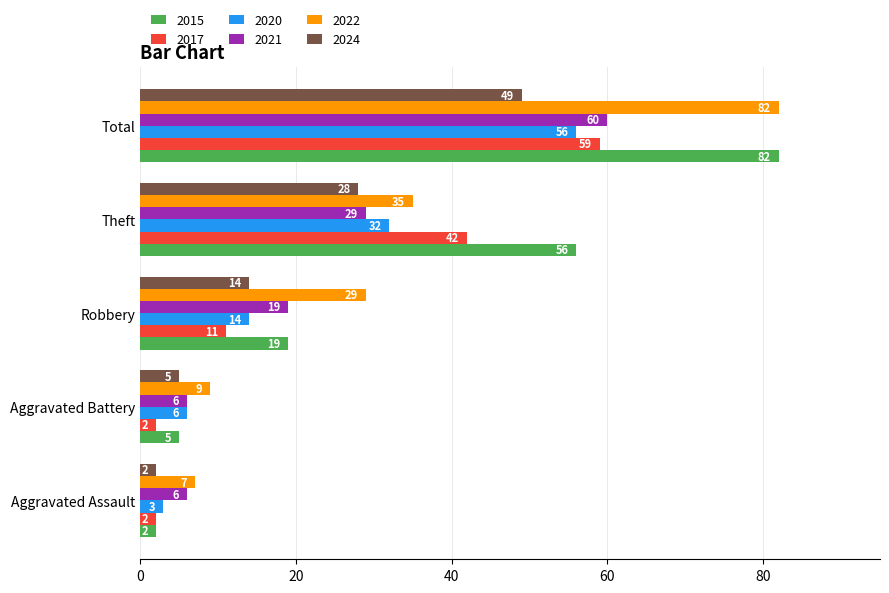

What are all the series names shown in the legend?

2015, 2017, 2020, 2021, 2022, 2024